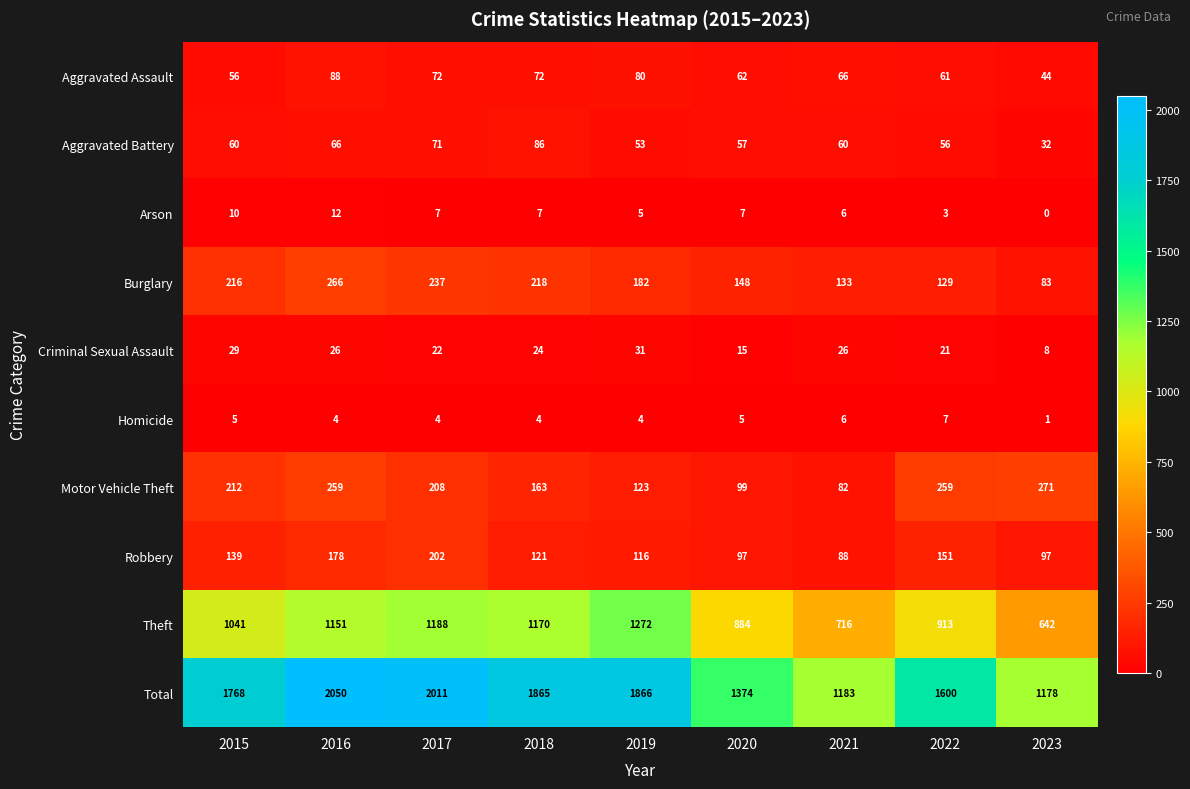

What is the maximum value for Aggravated Battery?

86